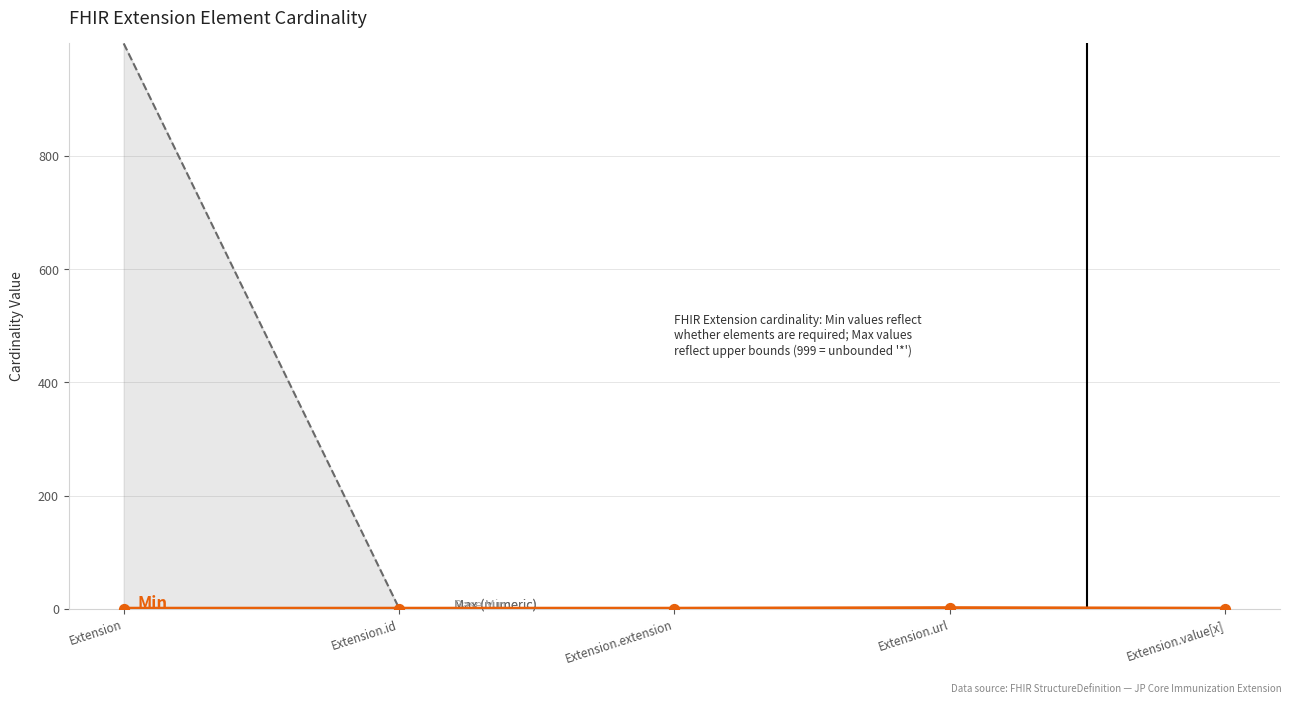

At how many categories does at least one series exceed 73?

1